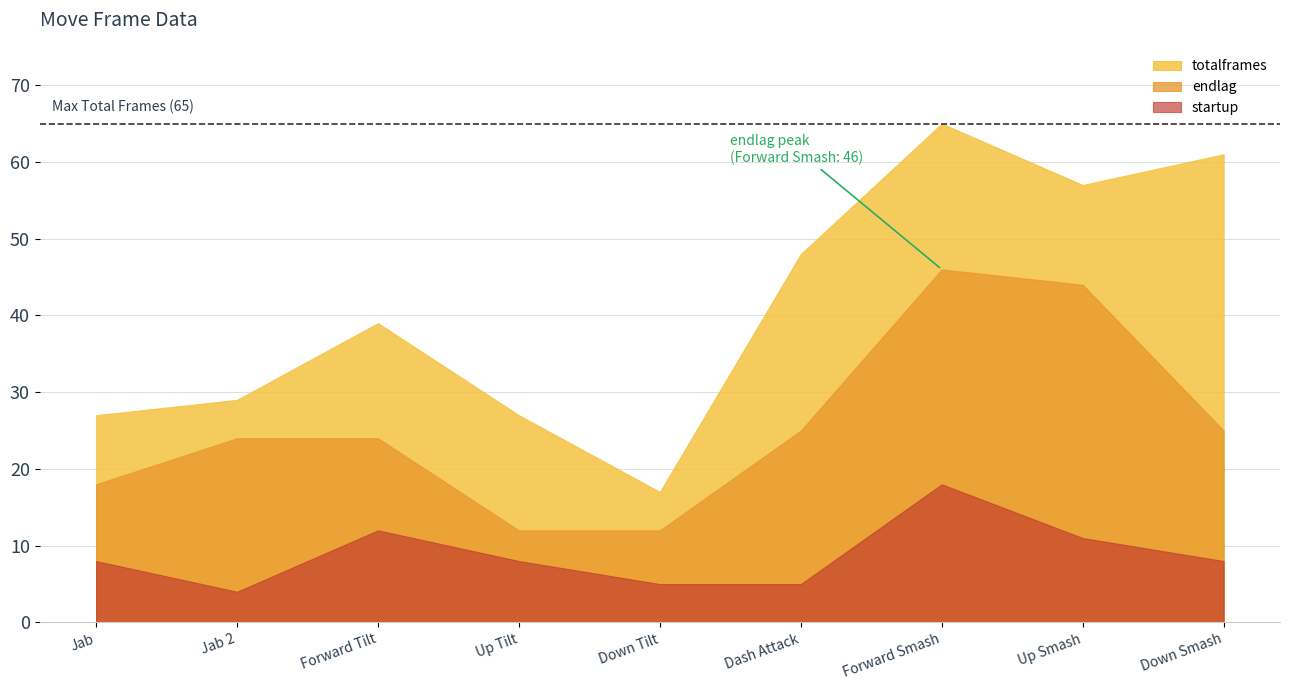

The totalframes series shows 59 at Forward Tilt. True or false?

False